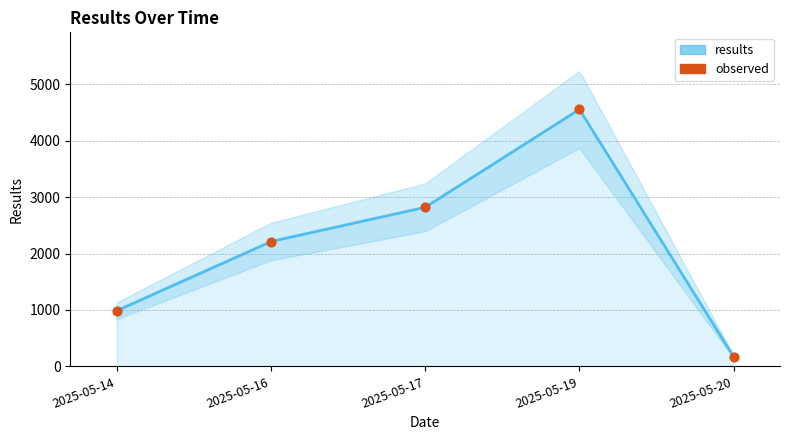

Approximately how many times larger is the value at 2025-05-19 compared to 2025-05-17?

1.6